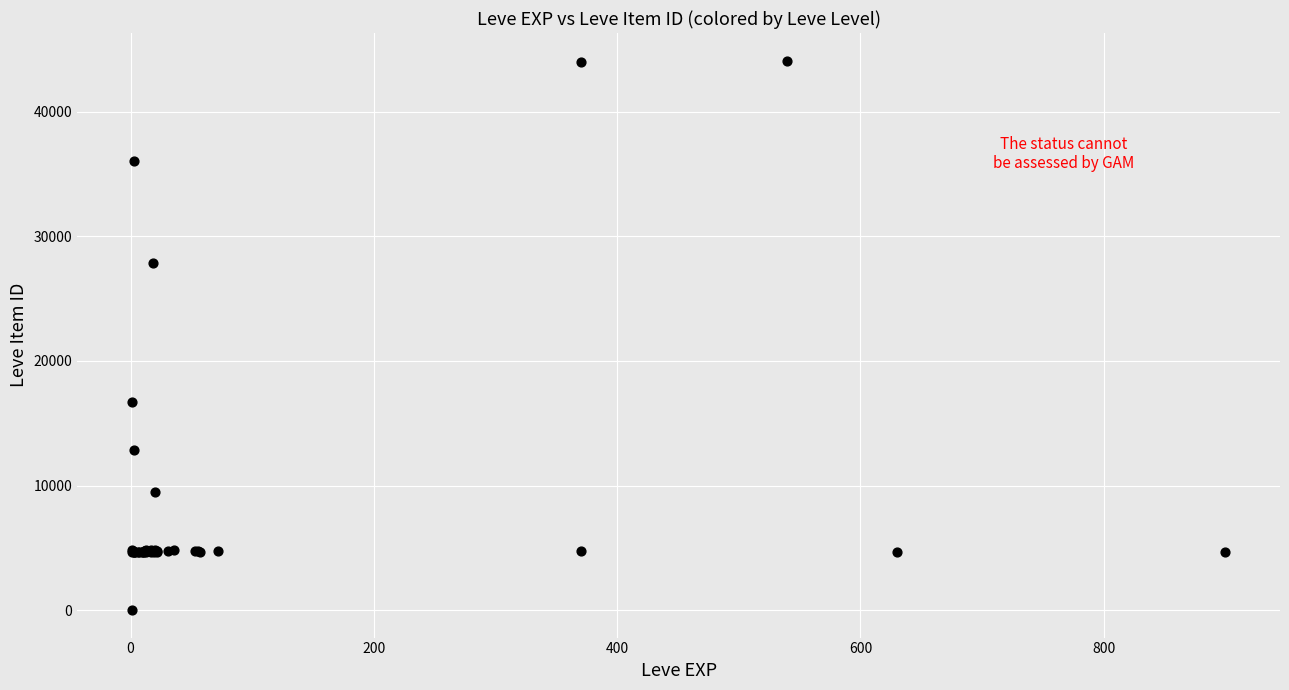

What Y value in the scatter plot is closest to 22050?

16734